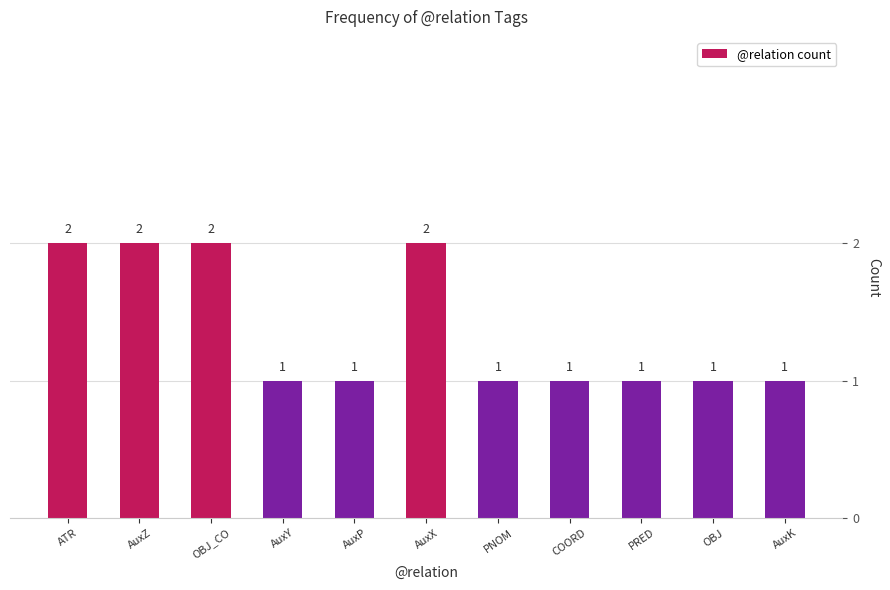

Reading left to right, what are all the values shown in this chart?

2	2	2	1	1	2	1	1	1	1	1